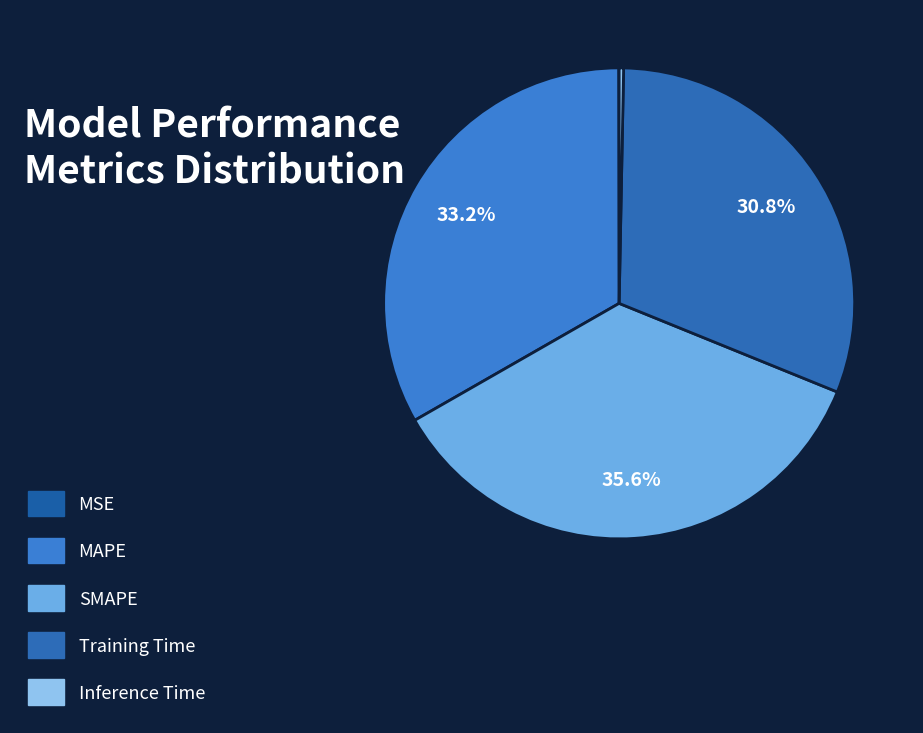

Rank the categories by value from lowest to highest.

MSE, Inference Time, Training Time, MAPE, SMAPE